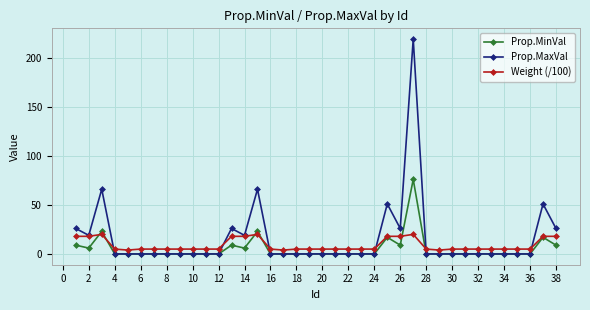

True or false: Prop.MinVal has more than 0 points higher than both neighbors.

True